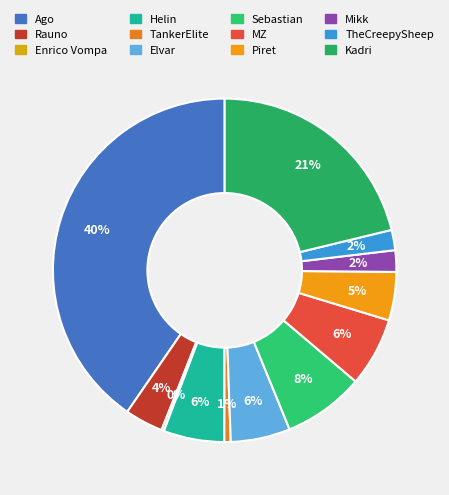

Which slice is the smallest?

Enrico Vompa